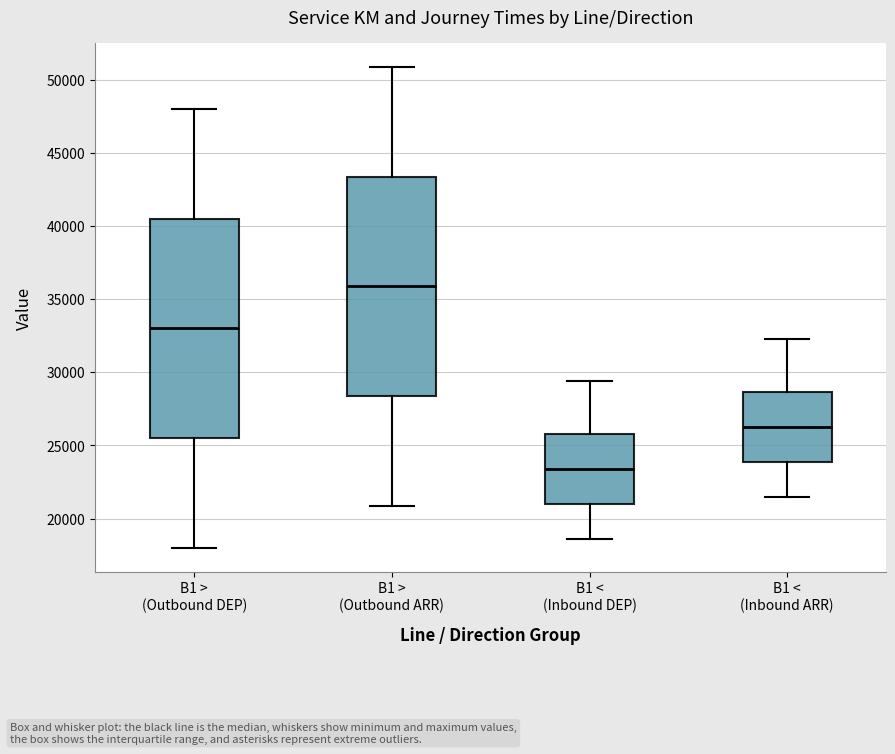

Reading left to right, read every box against the y-axis: the position of its median line, the range the box covers, and the ends of its whiskers. The values are not printed on the chart, so give them approximately, as read against the axis.

B1 > (Outbound DEP): median 33000, box 25500 to 40500, whiskers 18000 to 48000
B1 > (Outbound ARR): median 36000, box 28500 to 43500, whiskers 21000 to 51000
B1 < (Inbound DEP): median 23500, box 21000 to 26000, whiskers 18500 to 29500
B1 < (Inbound ARR): median 26500, box 24000 to 28500, whiskers 21500 to 32500